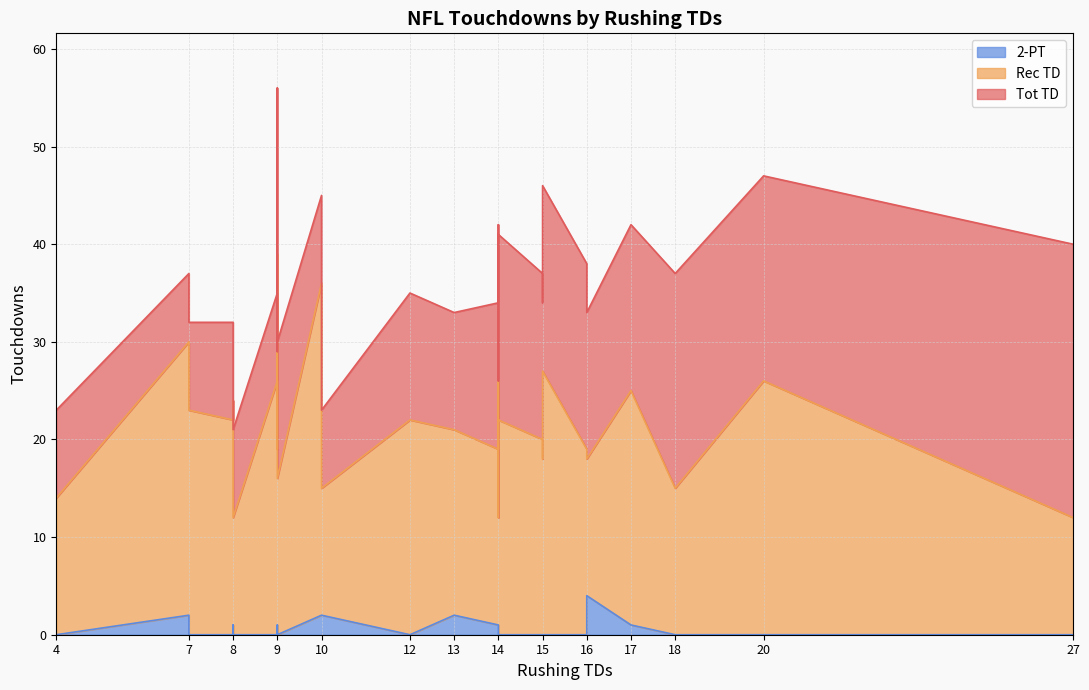

At 14, list the series in order from largest to smallest.

Tot TD, Rec TD, 2-PT